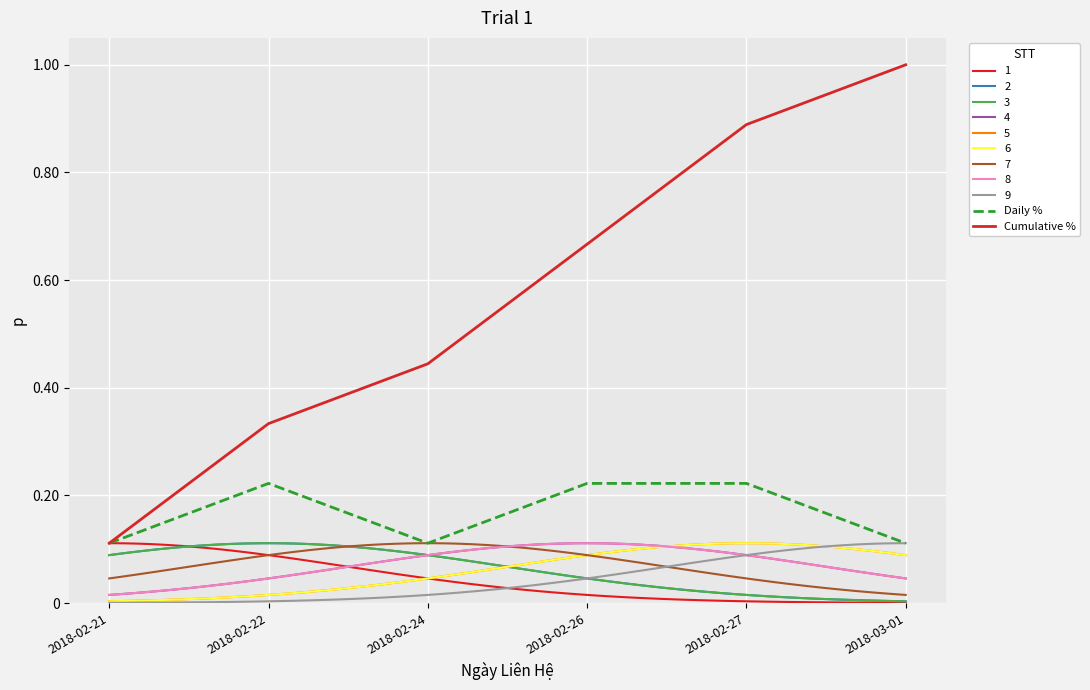

What is the label of the 1st point from the right?

2018-03-01